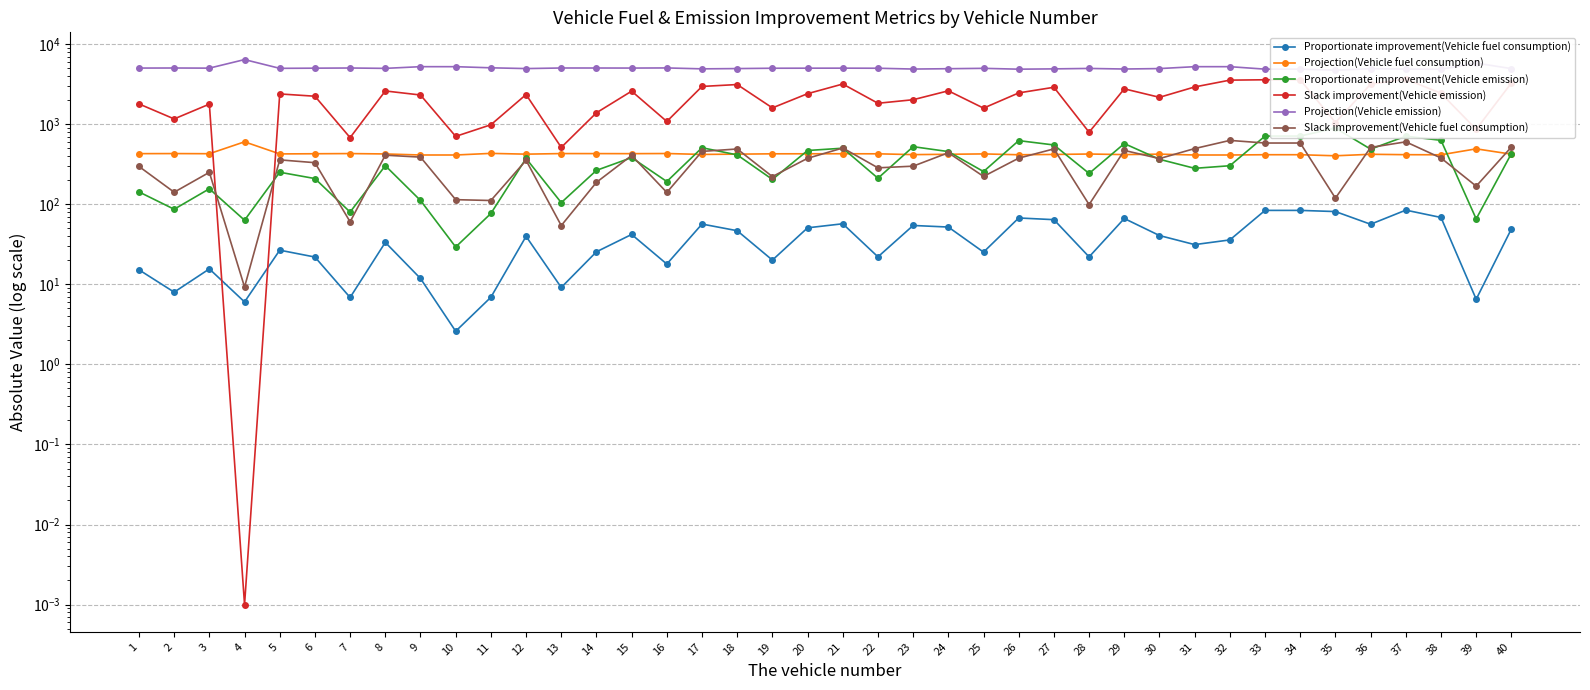

Reading left to right, what are all the values shown in this chart?

Proportionate improvement(Vehicle fuel consumption): 15.2	8.0	15.6	6.0	26.7	21.9	6.9	33.4	11.8	2.6	6.9	39.8	9.1	25.5	42.0	17.9	56.6	46.8	20.1	50.8	57.1	22.1	54.4	52.0	25.3	67.5	64.3	22.0	66.5	40.7	31.4	35.9	83.9	83.9	81.1	56.3	84.5	68.4	6.5	49.2
Projection(Vehicle fuel consumption): 429.2	430.0	428.3	603.0	425.8	427.9	430.0	425.4	412.8	412.8	432.3	422.9	430.0	429.7	428.9	430.6	419.6	422.9	427.1	427.5	427.8	427.1	417.2	421.3	425.8	415.7	419.3	424.6	417.6	422.9	412.8	412.8	416.1	416.1	403.5	421.3	416.5	415.2	492.8	422.5
Proportionate improvement(Vehicle emission): 142.8	86.7	156.2	63.3	251.4	209.6	80.0	303.6	111.6	29.3	76.7	373.8	104.9	265.4	382.7	192.4	508.8	413.9	204.5	469.7	501.9	211.5	524.6	455.4	256.3	624.2	550.7	242.8	573.2	364.6	281.3	303.1	711.6	711.6	896.7	488.5	708.6	629.5	65.7	429.6
Slack improvement(Vehicle emission): 1794.0	1165.0	1783.0	0.0	2390.6	2237.8	680.3	2604.6	2317.8	705.1	984.5	2348.2	513.4	1389.9	2590.0	1082.9	2965.4	3131.6	1600.1	2408.4	3178.8	1828.0	2023.8	2615.0	1588.8	2462.3	2895.2	794.1	2768.3	2168.8	2922.2	3554.9	3592.6	3592.6	1049.9	3165.1	3662.3	2436.1	863.6	3275.4
Projection(Vehicle emission): 5030.1	5039.7	5020.0	6420.7	4990.5	5015.6	5039.7	4986.2	5235.6	5235.6	5067.8	4957.2	5040.2	5038.5	5030.3	5048.9	4918.6	4957.2	5005.6	5013.8	5018.0	5005.6	4890.1	4938.3	4991.2	4871.7	4914.7	4976.3	4895.0	4957.2	5235.6	5235.6	4876.6	4876.6	4728.8	4938.3	4881.5	4866.8	5804.2	4952.2
Slack improvement(Vehicle fuel consumption): 297.1	141.5	250.8	9.3	358.8	330.9	60.4	410.5	388.3	114.2	111.5	354.3	54.2	188.0	407.3	140.6	457.8	490.8	221.8	375.5	504.8	285.3	299.4	440.6	222.9	377.0	492.0	99.2	470.7	372.3	496.5	628.1	582.4	582.4	119.3	513.0	602.7	378.6	168.5	518.9